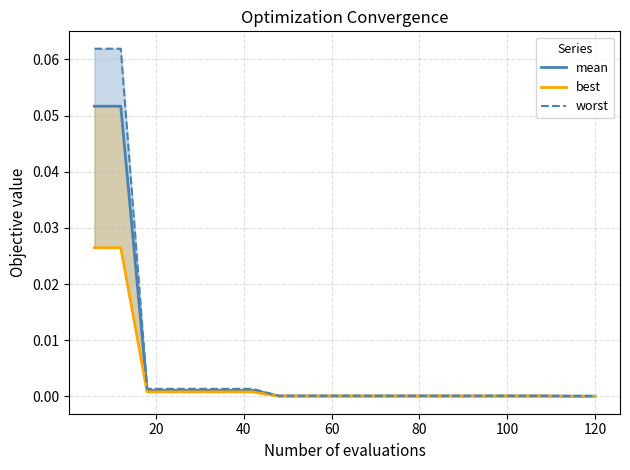

How many data points does each series have?

20